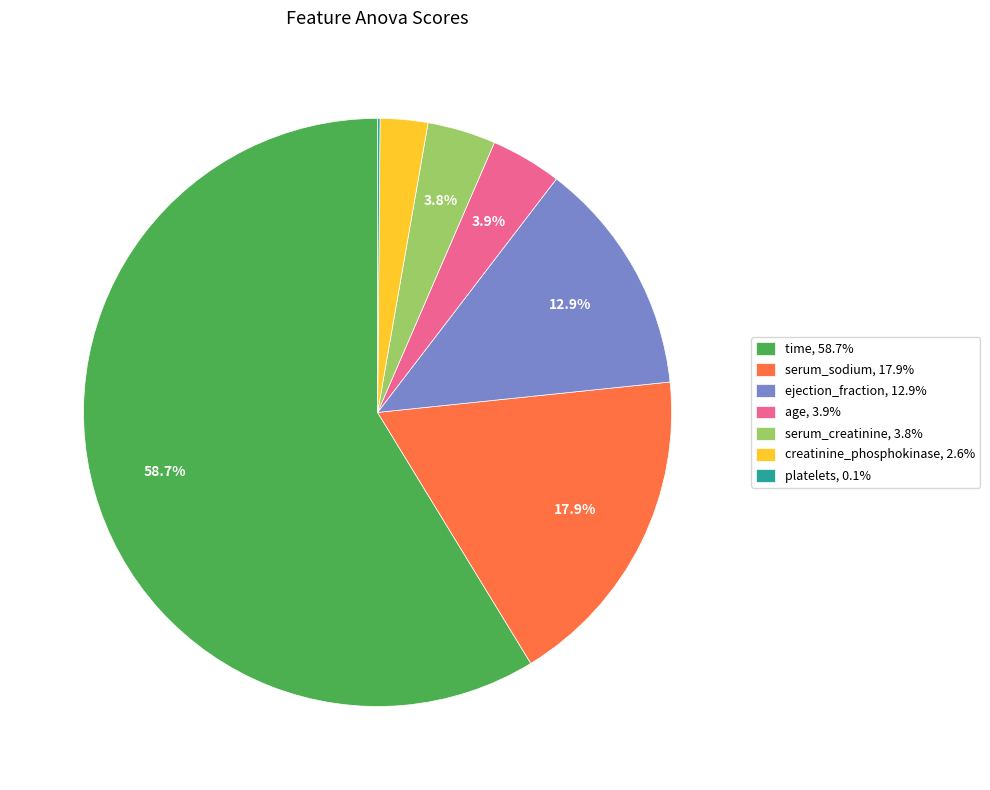

Is time the majority of the pie?

Yes